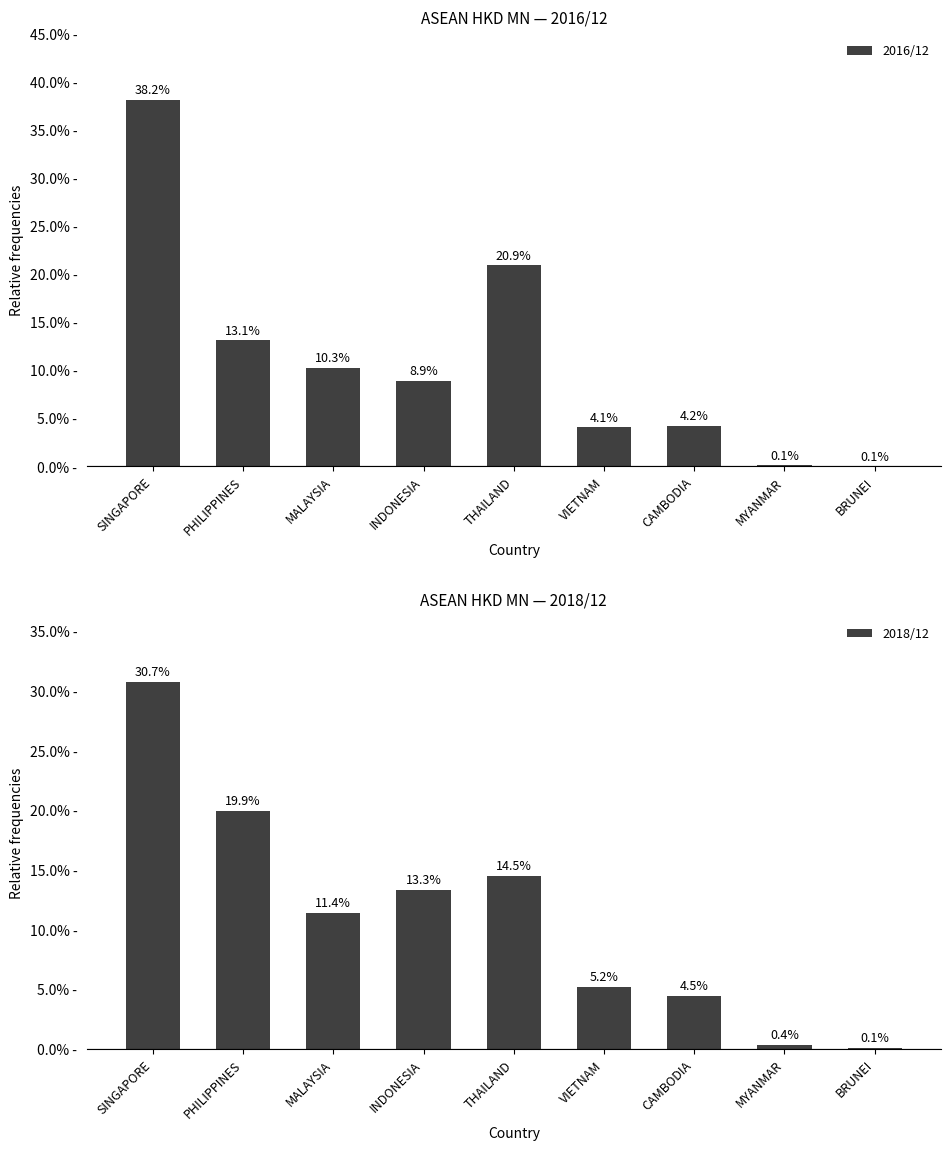

What is the label of the 5th bar from the left?

THAILAND